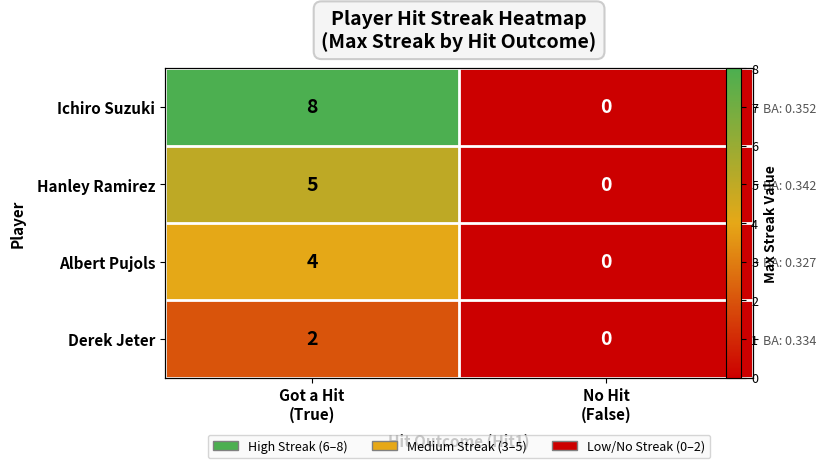

Rank the categories by Derek Jeter value from highest to lowest.

Got a Hit (True), No Hit (False)